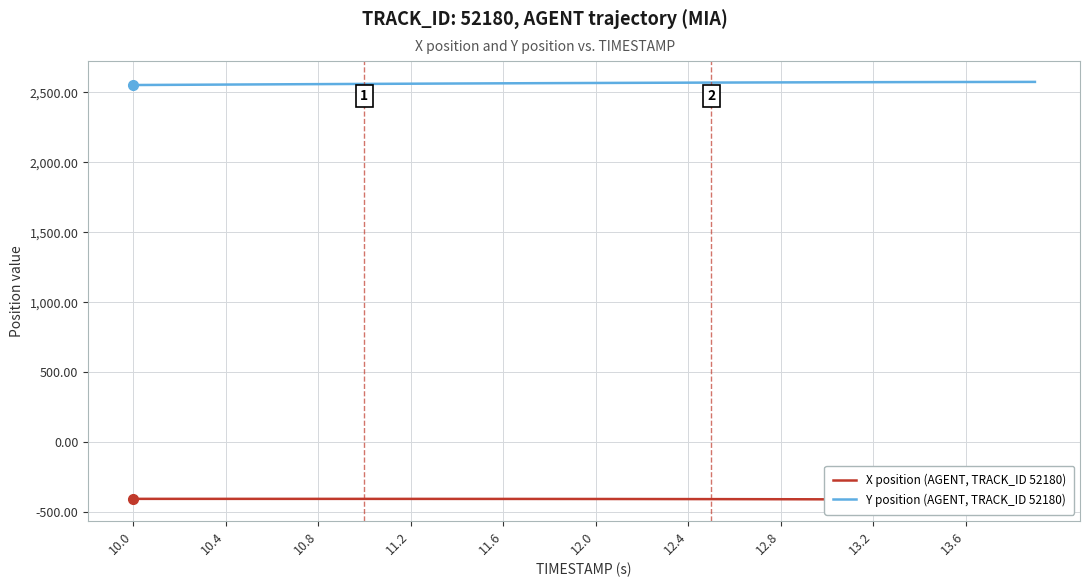

True or false: X position (AGENT, TRACK_ID 52180) and Y position (AGENT, TRACK_ID 52180) cross at least once.

False